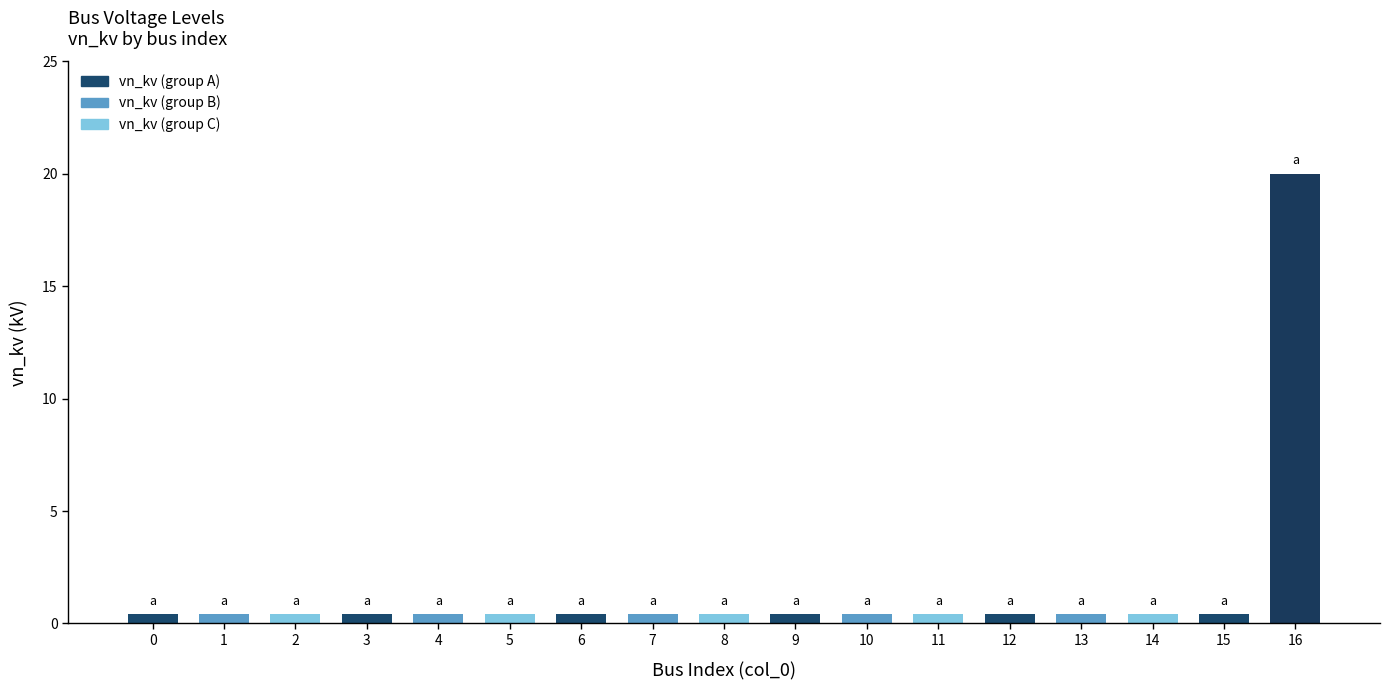

What is the sum of all values?

26.4